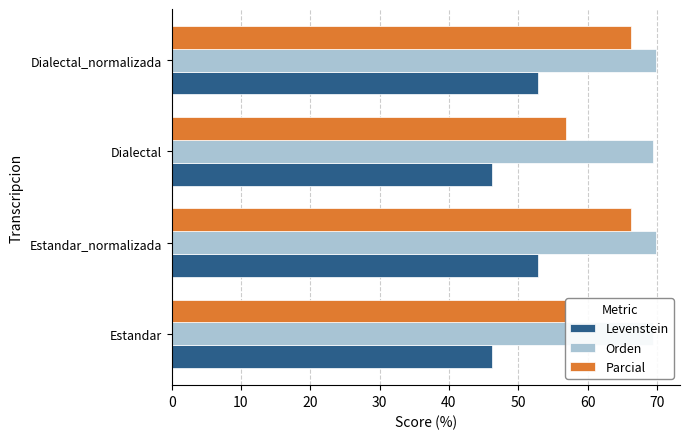

Reading left to right, list all the values displayed in this chart.

Levenstein: 46.3	52.8	46.3	52.8
Orden: 69.5	69.8	69.5	69.8
Parcial: 56.8	66.3	56.8	66.3